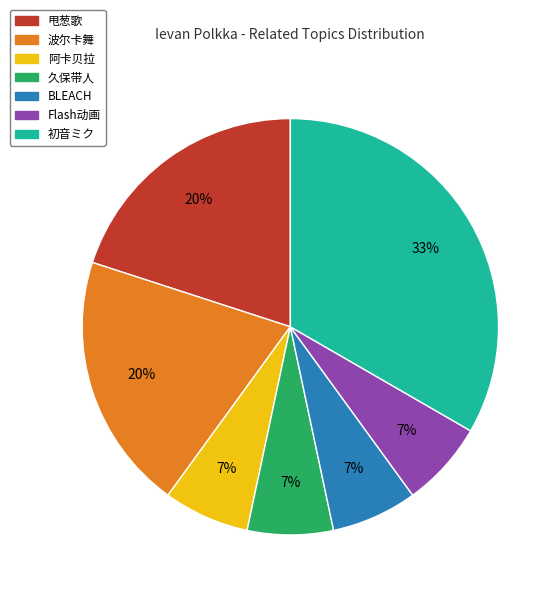

How many segments does this pie chart have?

7